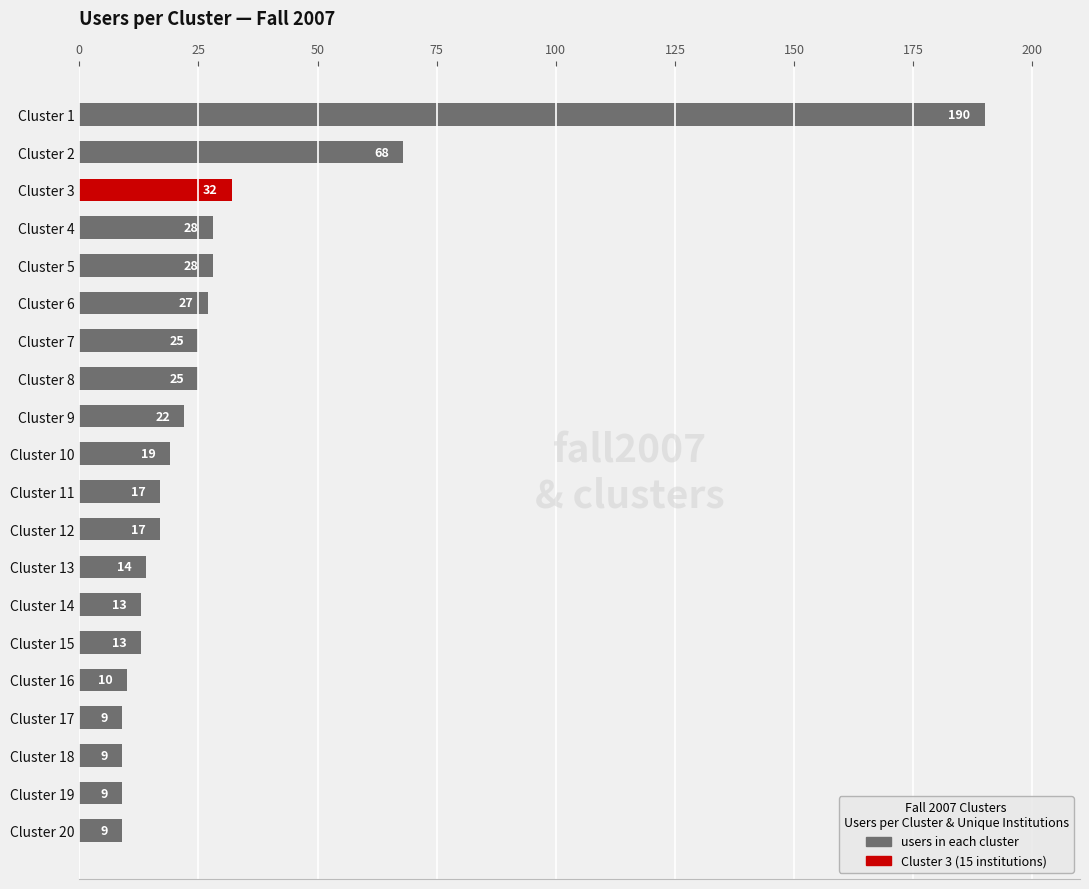

At which label is the value closest to 99?

Cluster 2